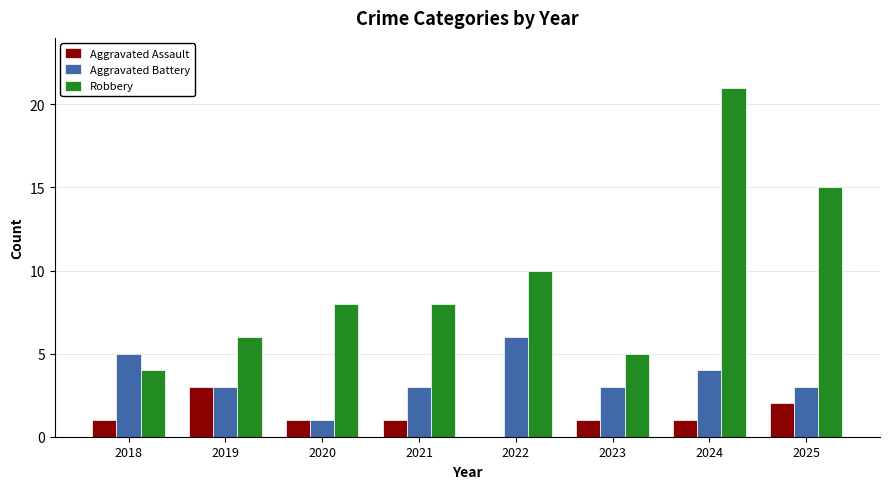

Between 2019 and 2025, which series saw the biggest shift?

Robbery